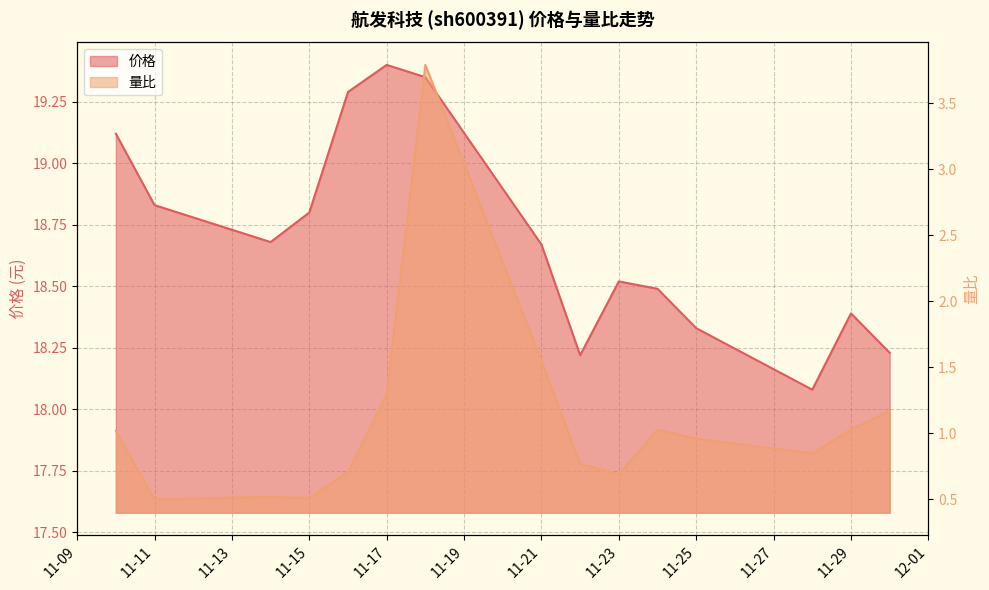

What is the lowest value of the 价格 series?

18.1